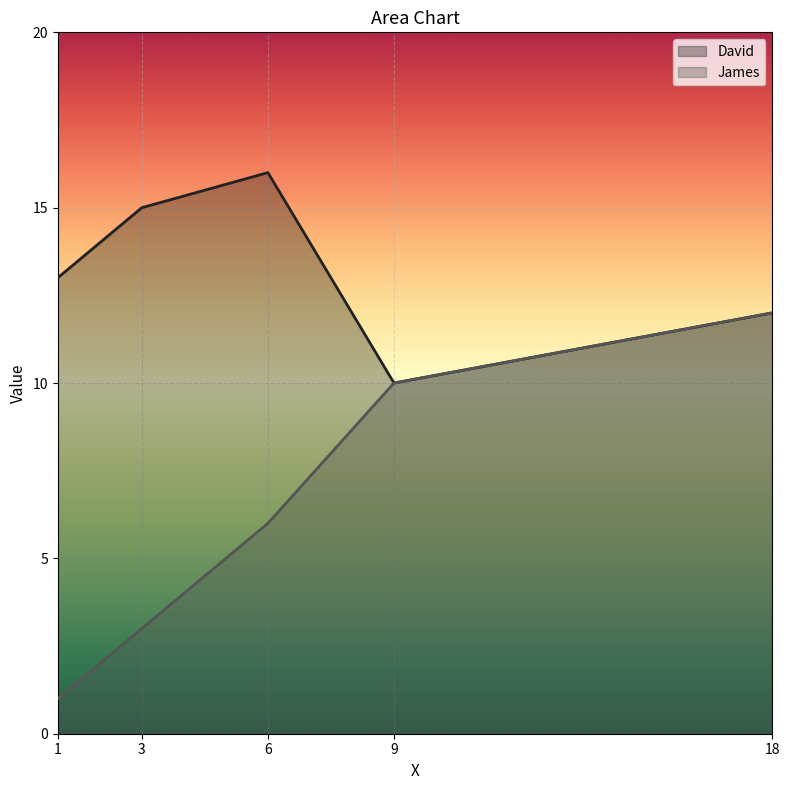

True or false: David has a value of 4 at 9.

False